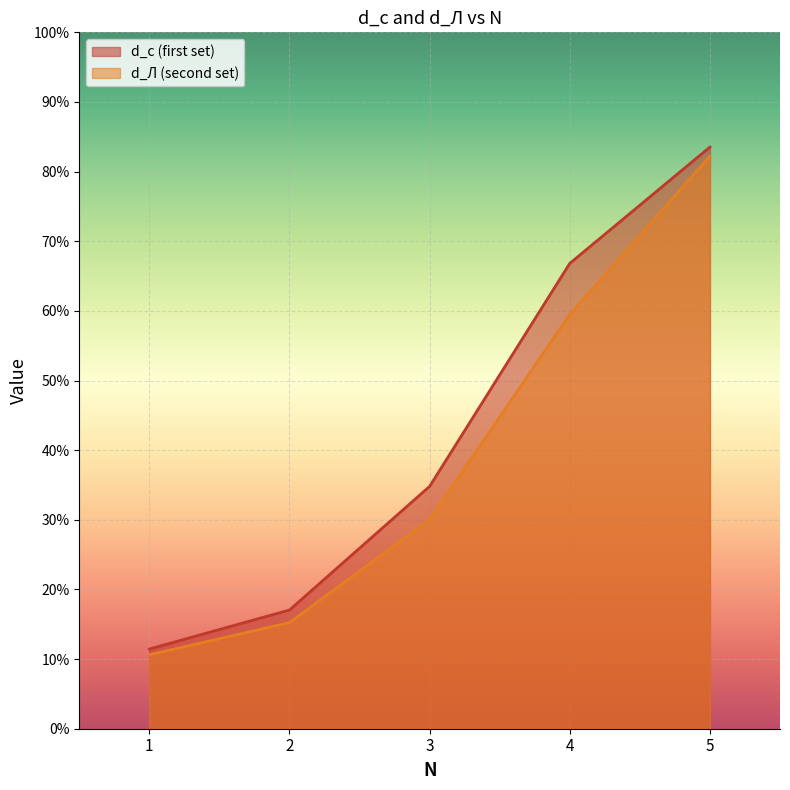

At 1, list the series in order from smallest to largest.

d_Л (second set), d_c (first set)